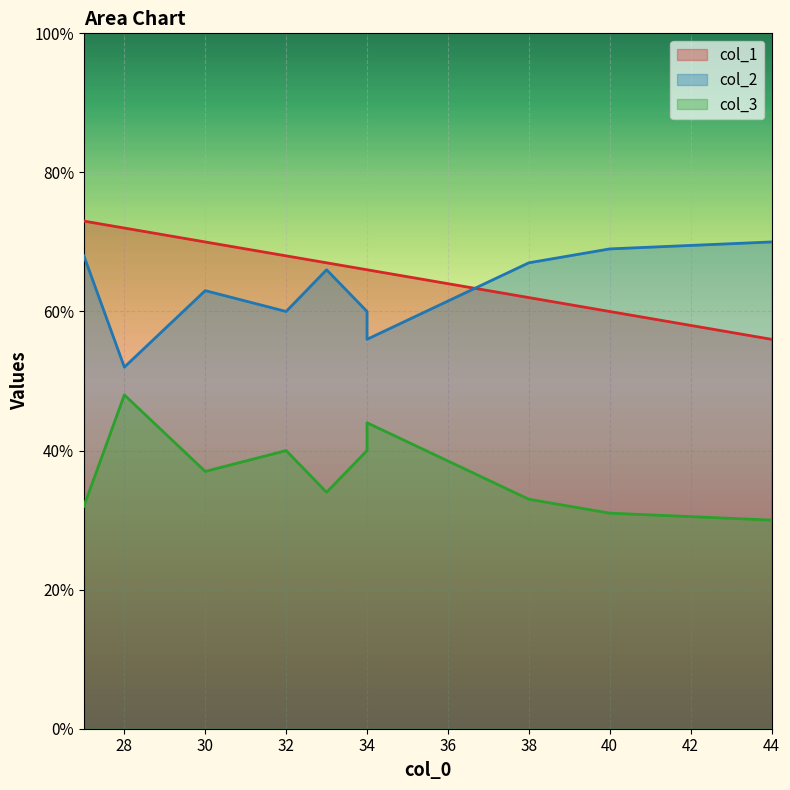

What is the sum of the col_3 values at 28 and 34?

92